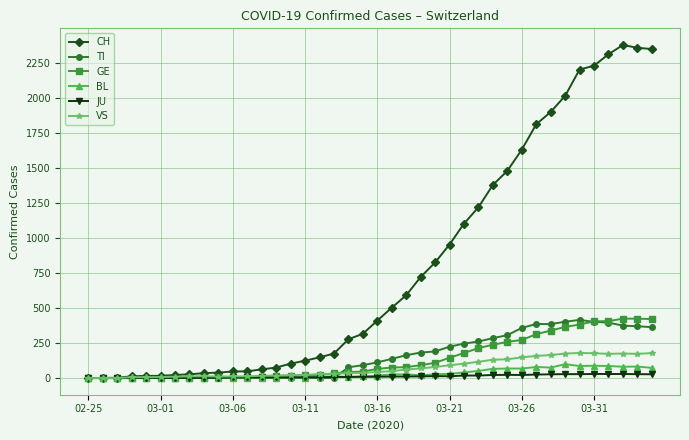

Which series has the widest spread of values?

CH